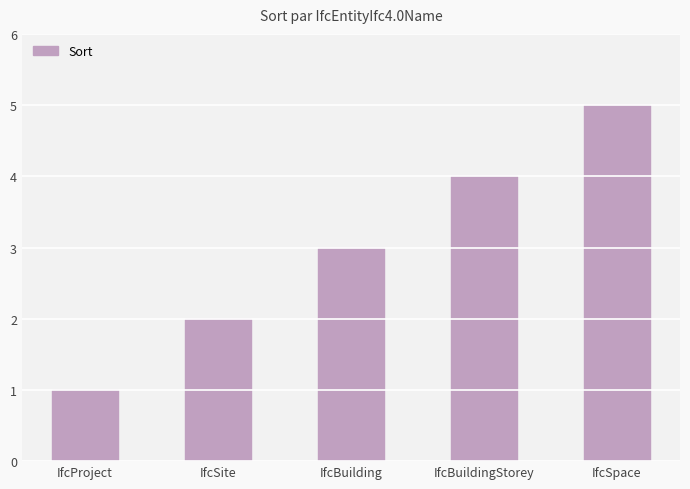

Are the bars grouped side by side (vs. stacked)?

No